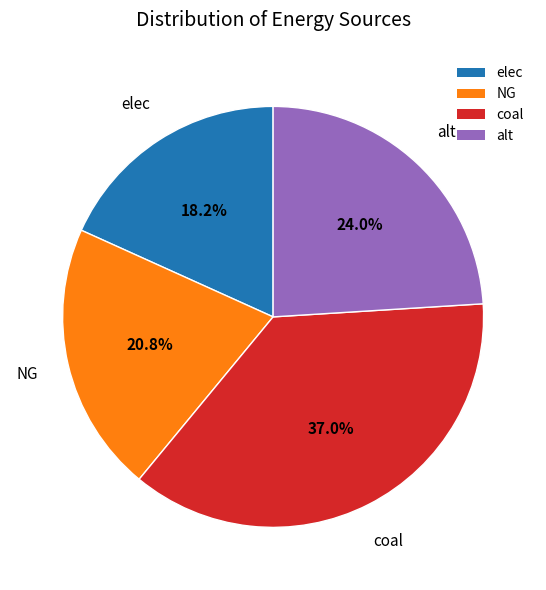

Which has a higher value, NG or alt?

alt